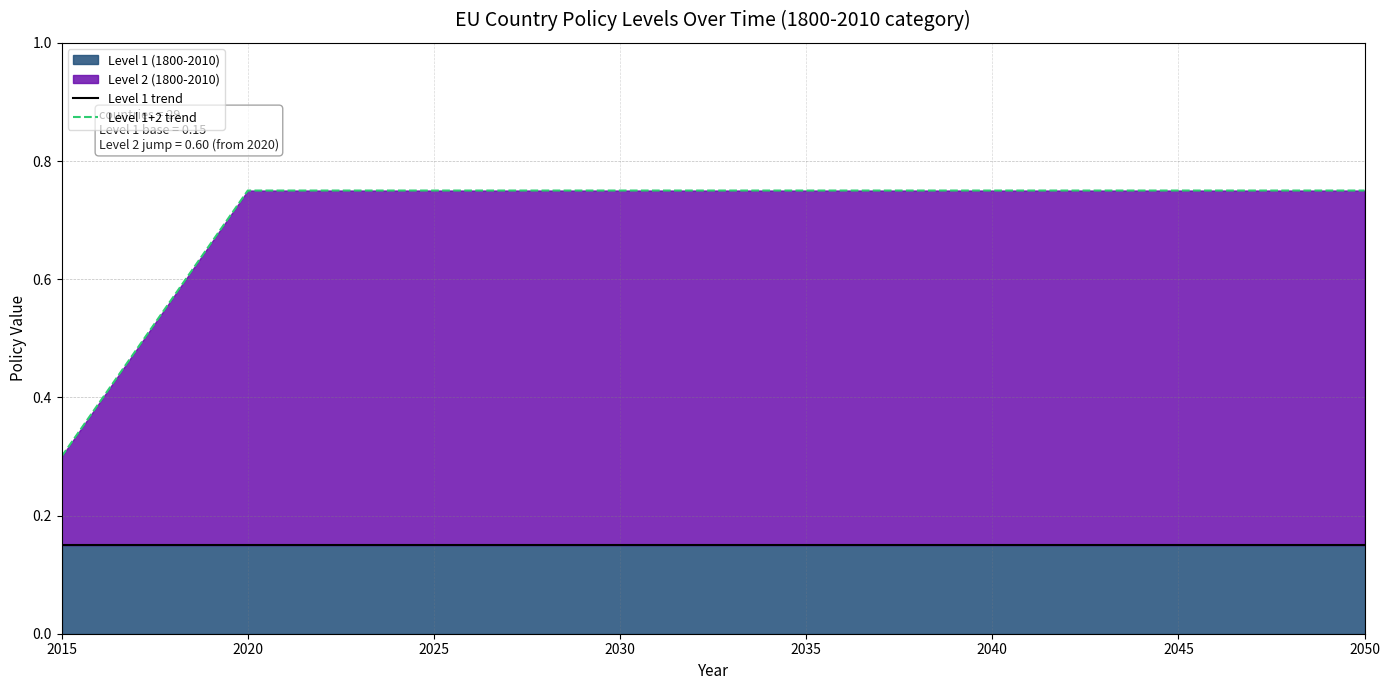

What is the average value of the Level 1 trend series?

0.1